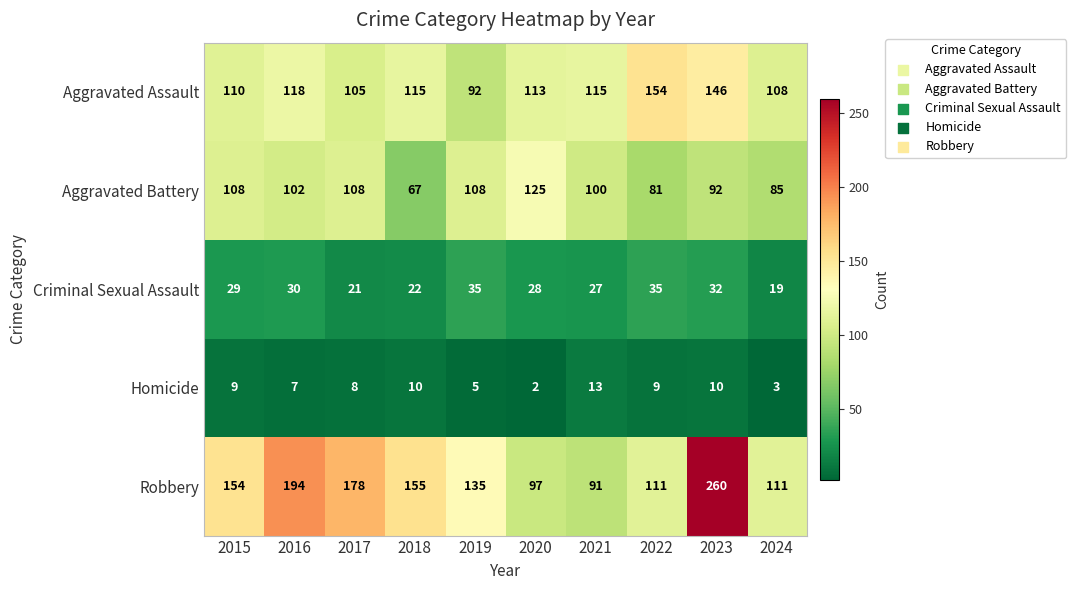

Which series has the largest range (max minus min)?

Robbery